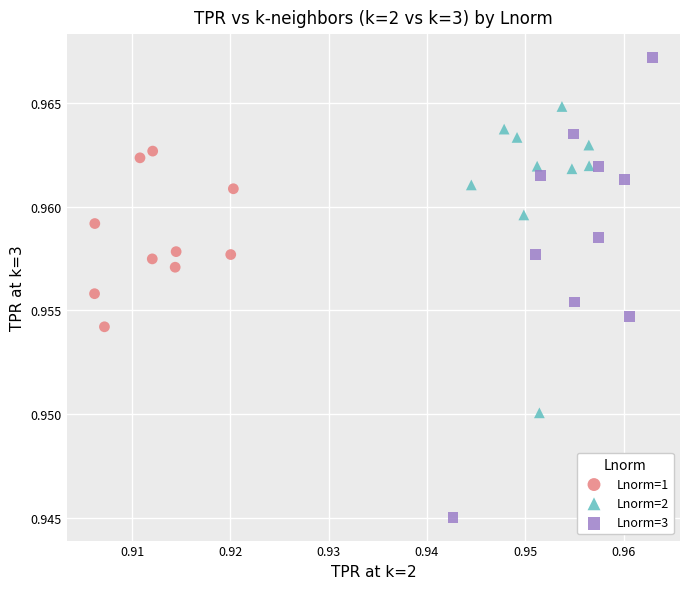

Which series contains the lowest Y value?

Lnorm=3